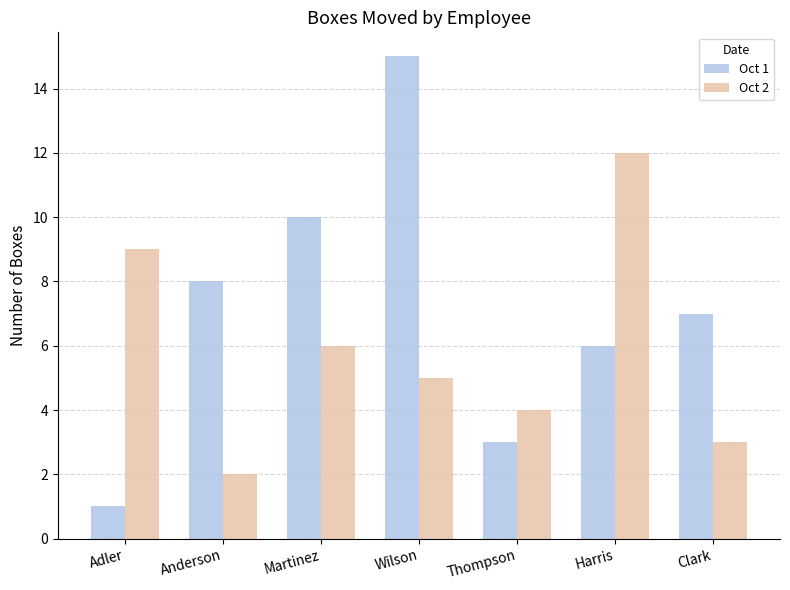

What are all the series names shown in the legend?

Oct 1, Oct 2